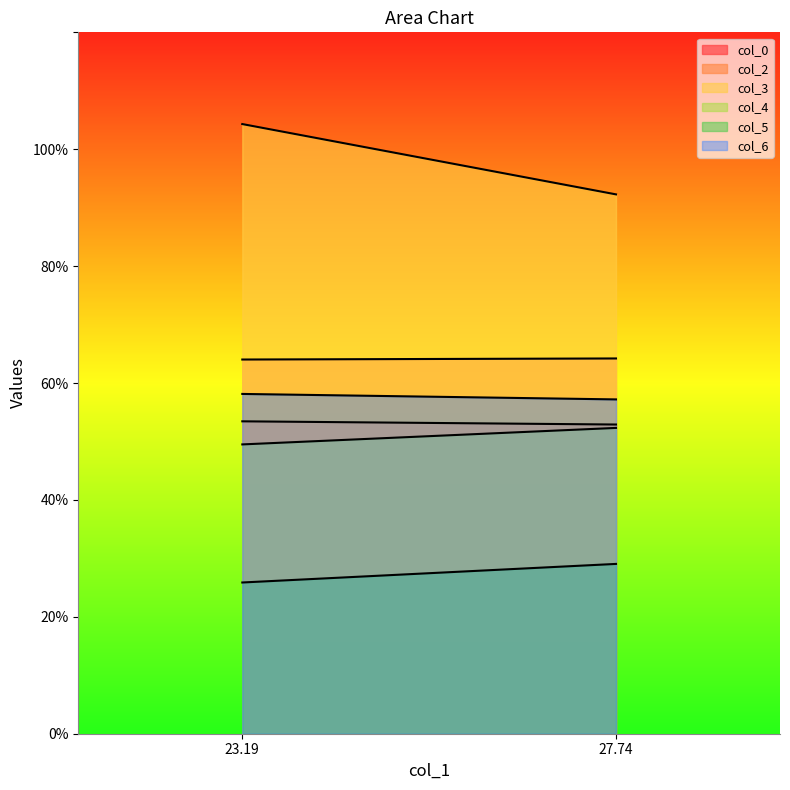

List the labels in order of col_5 value, smallest first.

23.19, 27.74